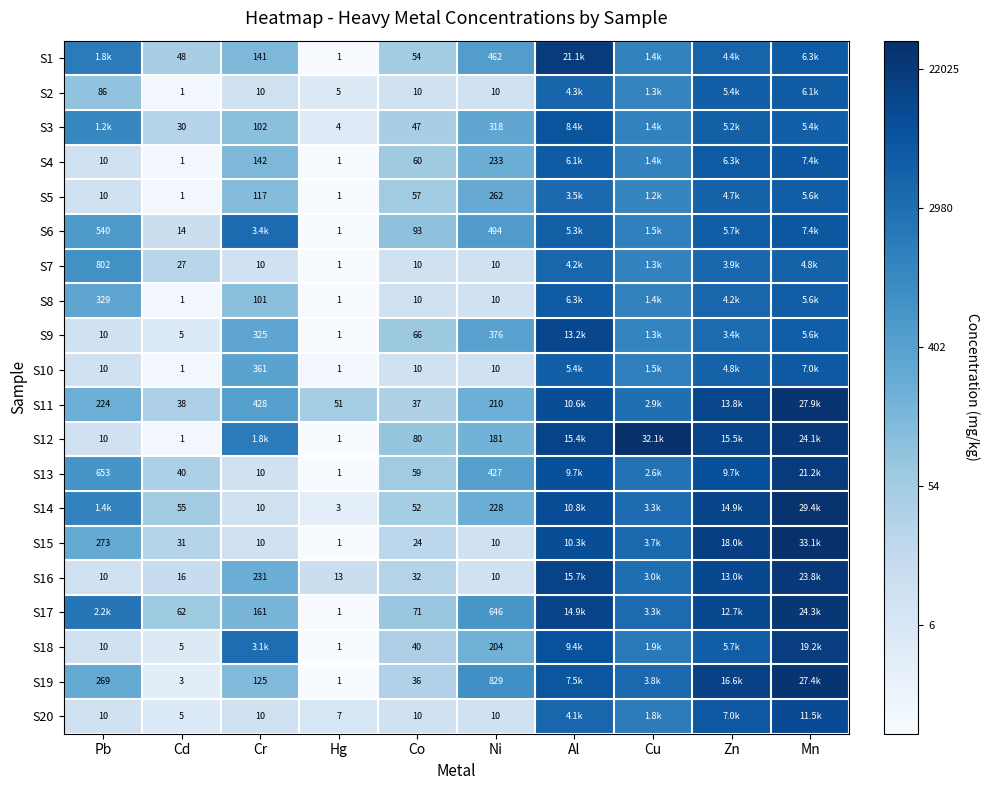

Is the value of S11 at Co greater than the value of S20 at Co?

Yes